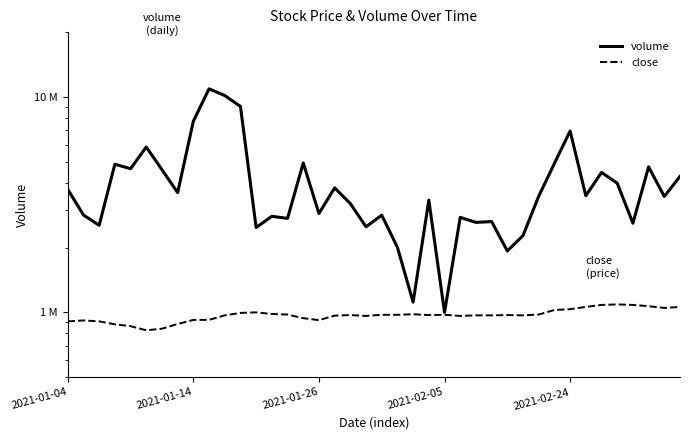

At how many categories does at least one series exceed 4343598?

13